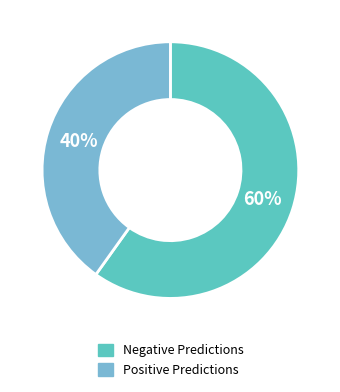

To the nearest percent, what percentage of the pie is Positive Predictions?

40%